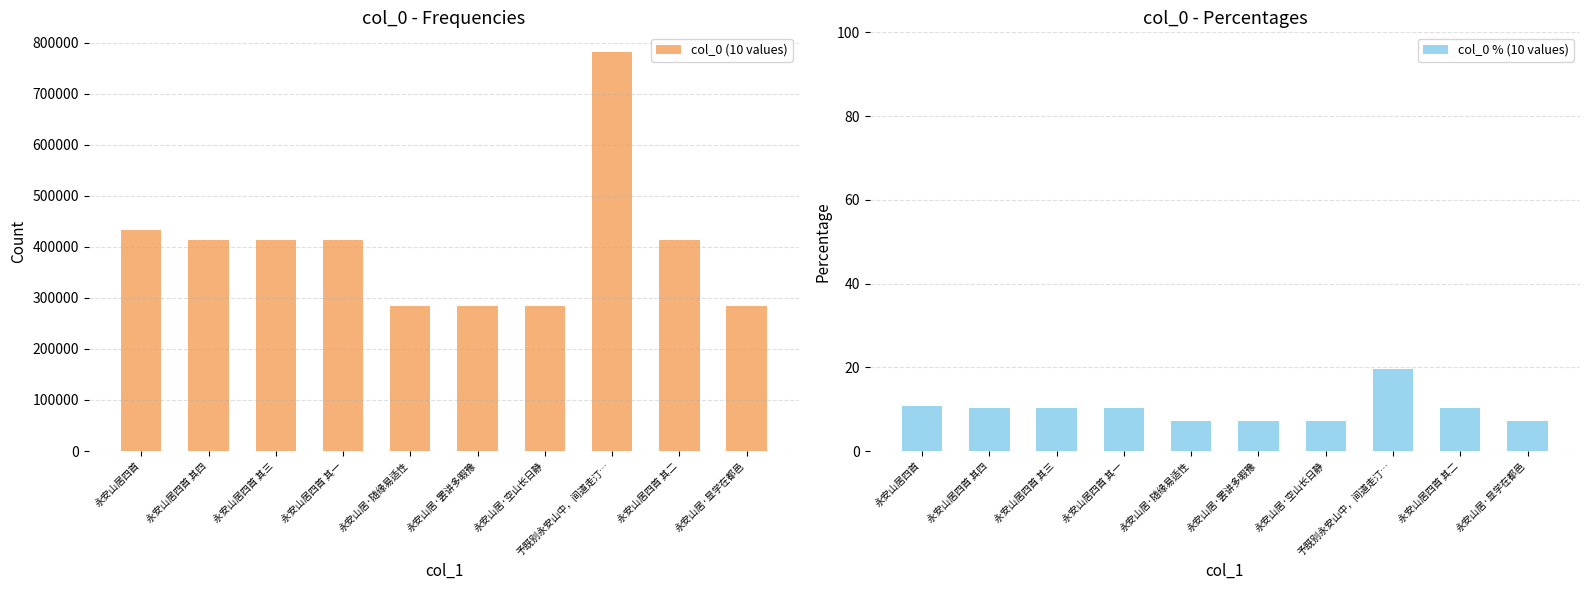

True or false: col_0 % (10 values) has a value of 6.4 at 永安山居四首 其四.

False